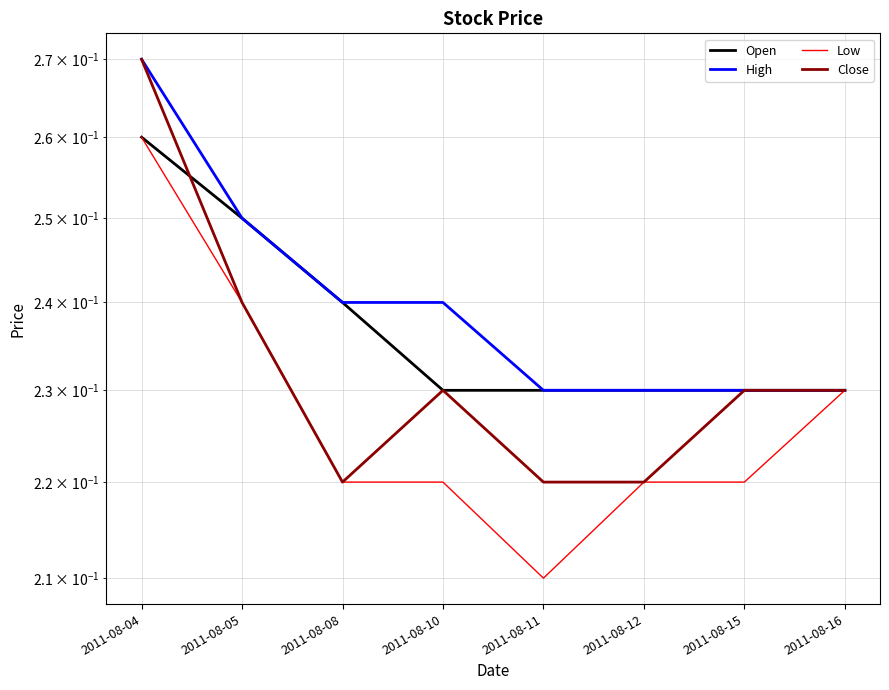

Rank the categories by Open value from highest to lowest.

2011-08-04, 2011-08-05, 2011-08-08, 2011-08-10, 2011-08-11, 2011-08-12, 2011-08-15, 2011-08-16